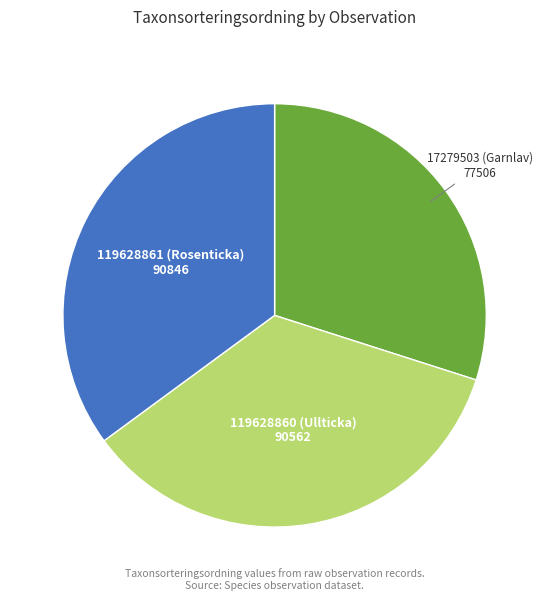

True or false: 17279503 (Garnlav) accounts for 19% of the total.

False